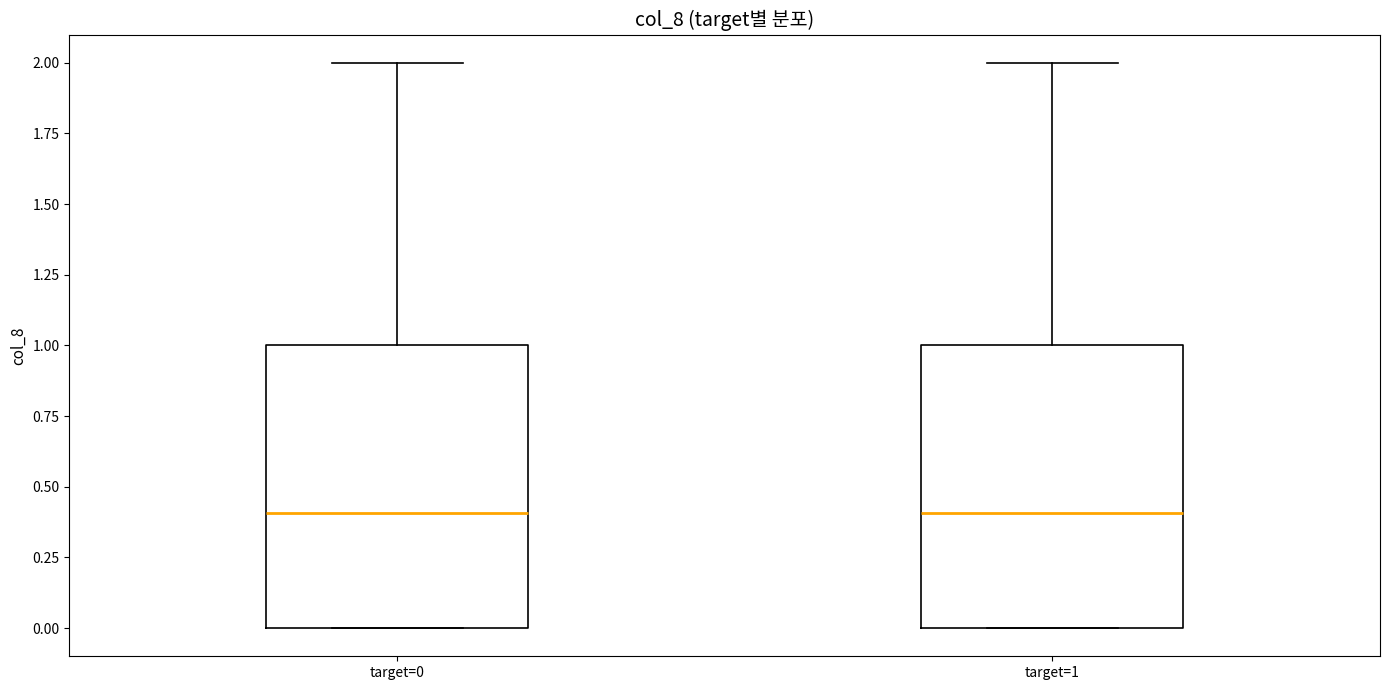

Where does the median line of the box for target=1 sit on the y-axis? The values are not printed on the chart, so give them approximately, as read against the axis.

0.4